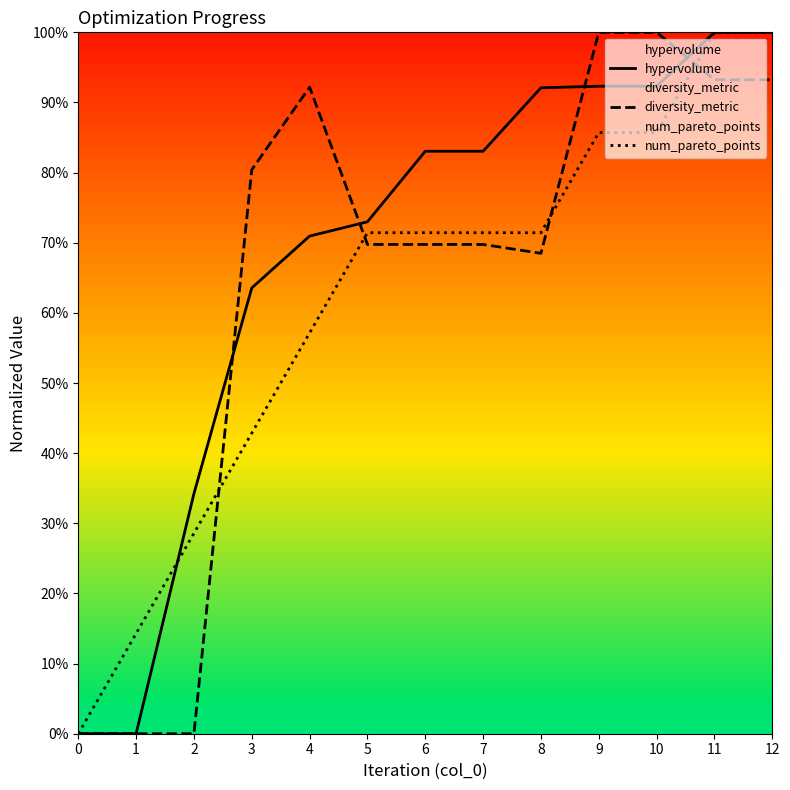

Which label corresponds to the largest value in the chart?

11